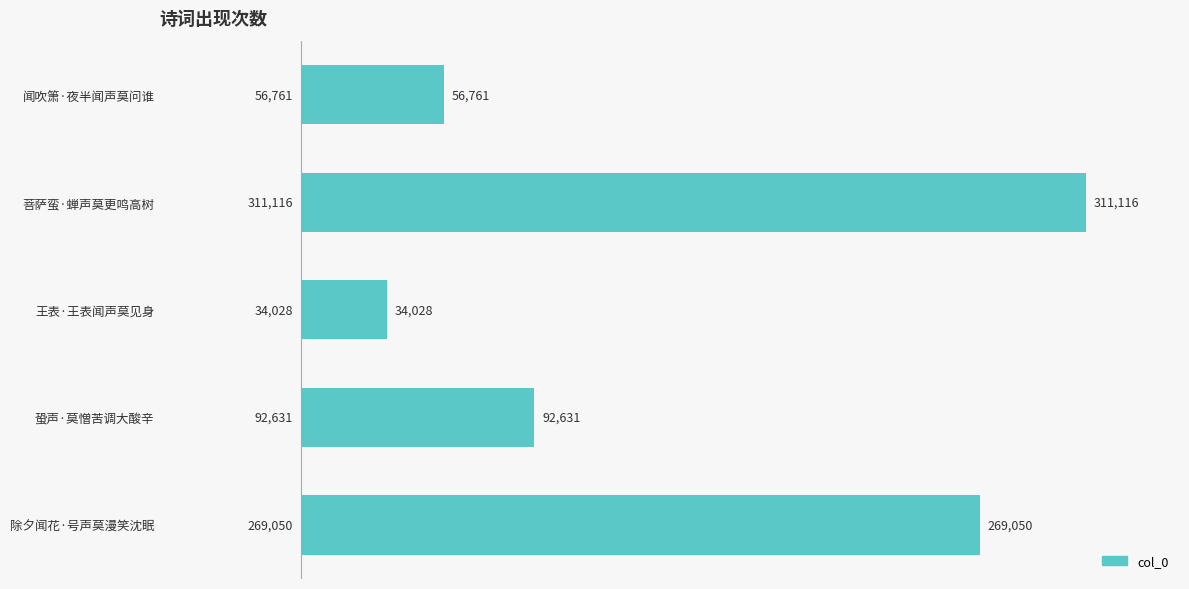

What is the greatest value displayed?

311116